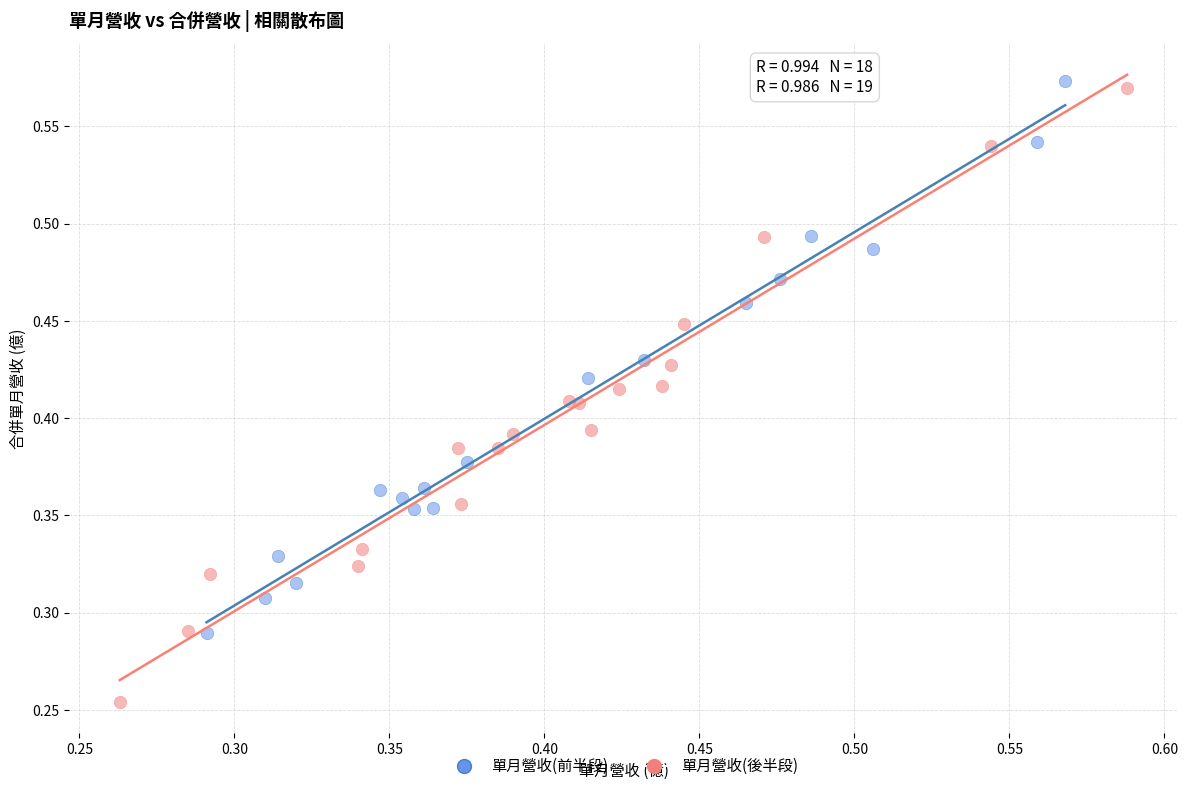

What are all the series names shown in the legend?

單月營收(前半段), 單月營收(後半段)